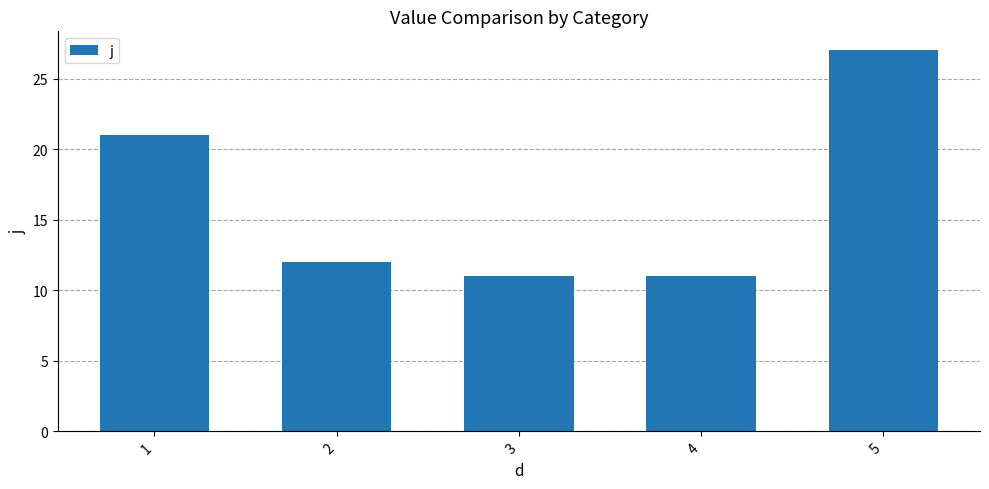

The value at 4 is 5. True or false?

False